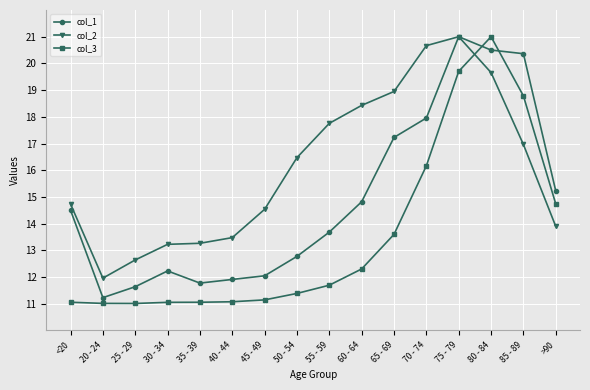

Between 65 - 69 and 70 - 74, which series saw the biggest shift?

col_3